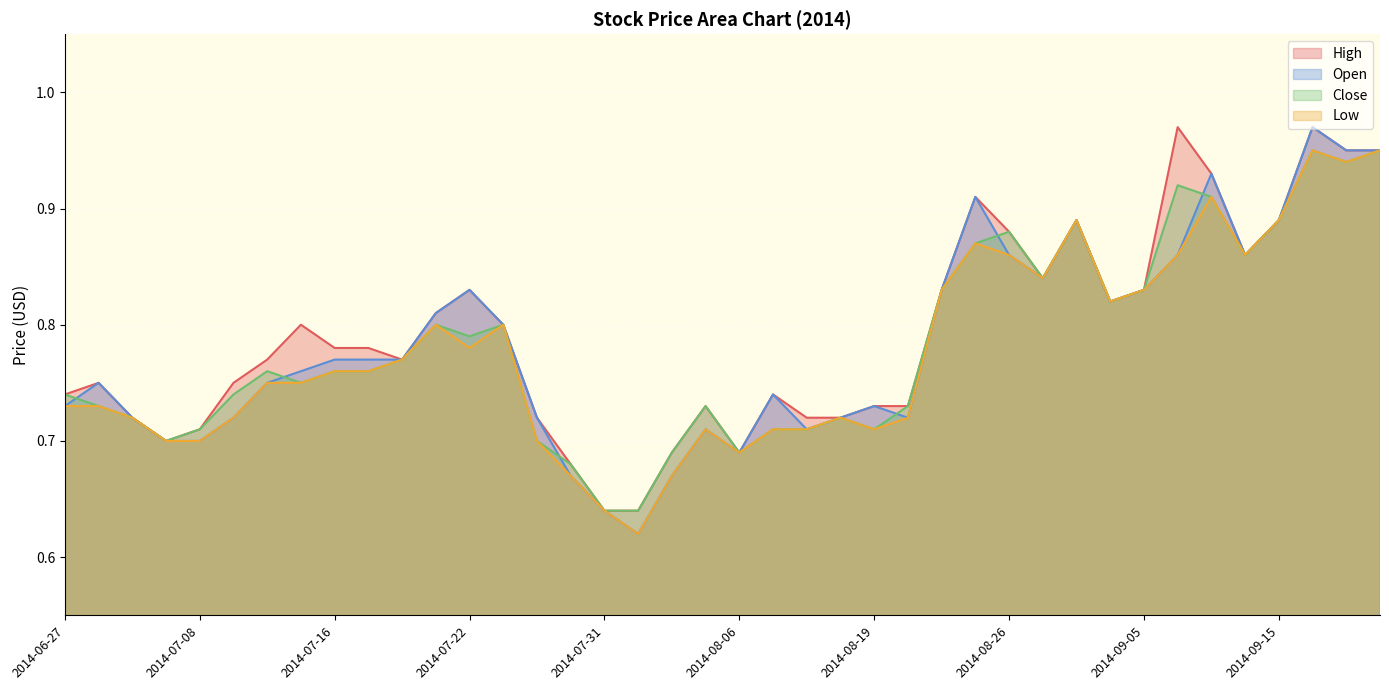

The value of High at 2014-08-04 is 0.7. True or false?

True